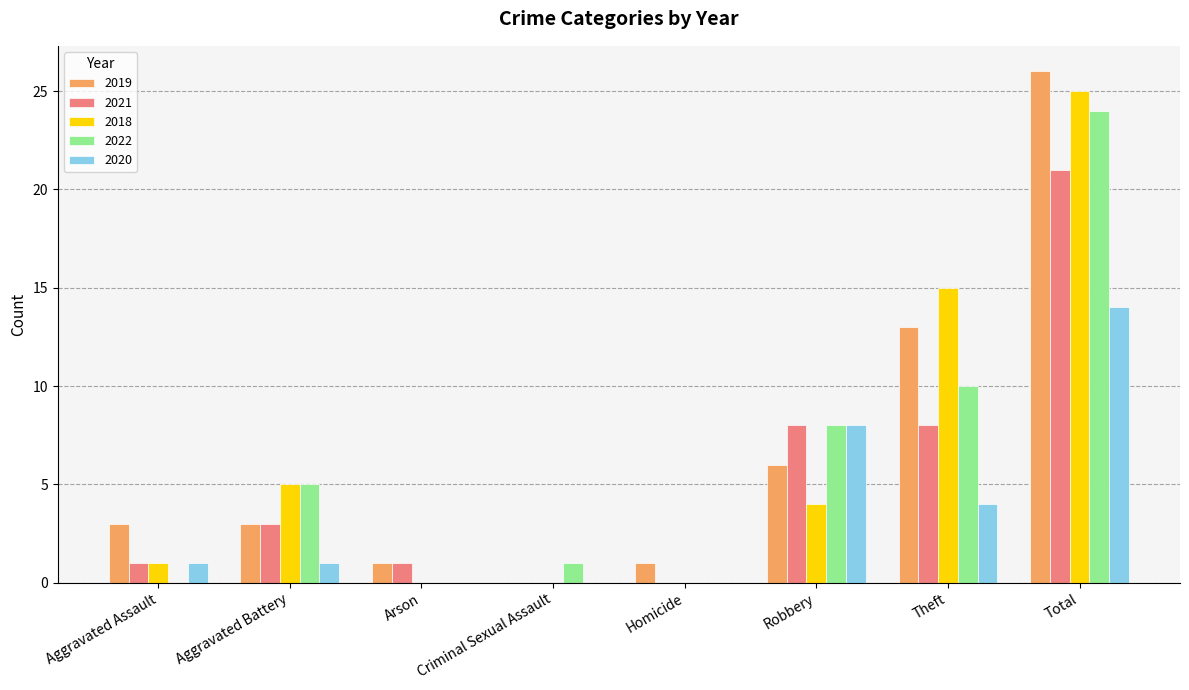

Which category has the highest value in the 2020 series?

Total